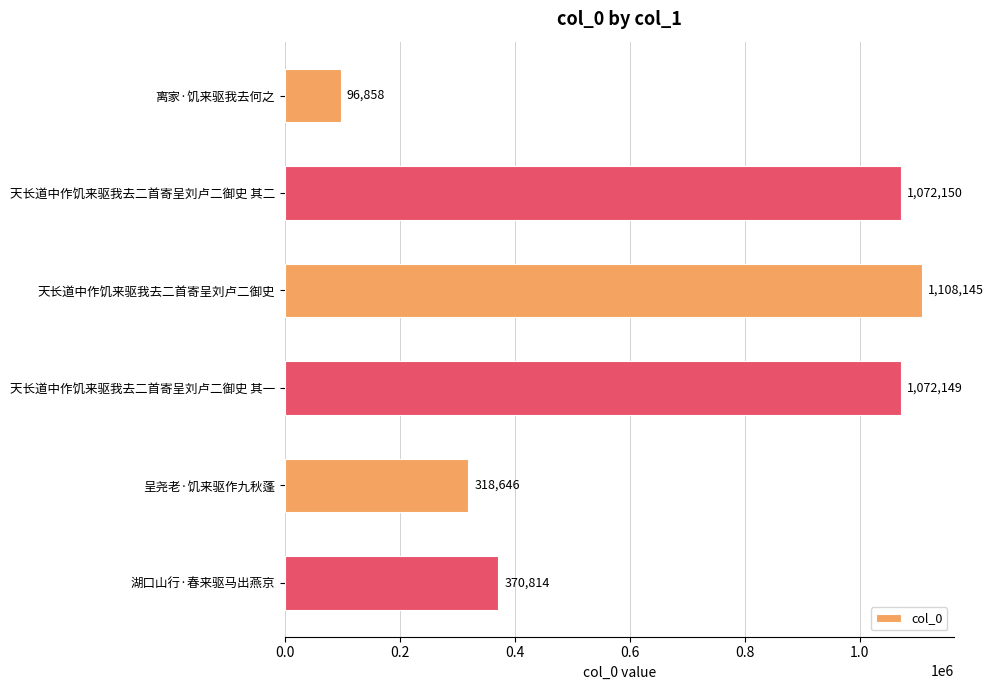

What is the sum of all values?

4038762